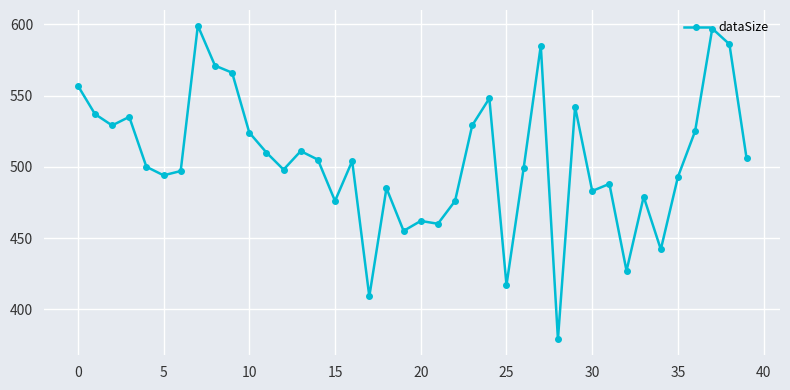

What is the maximum value shown in the chart?

599